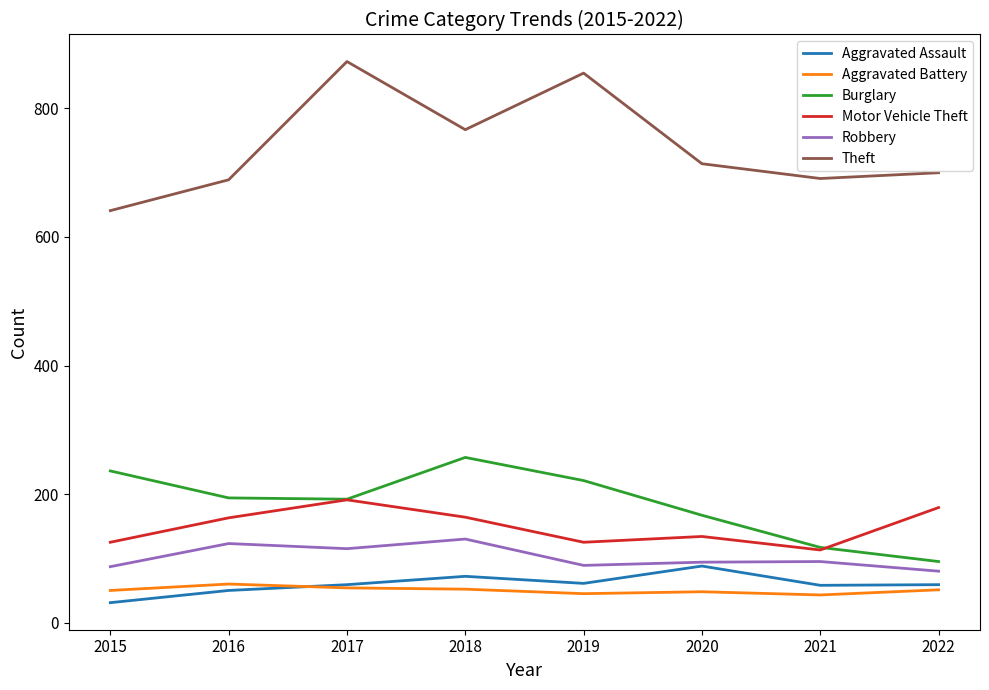

True or false: Aggravated Battery and Motor Vehicle Theft intersect in this chart.

False